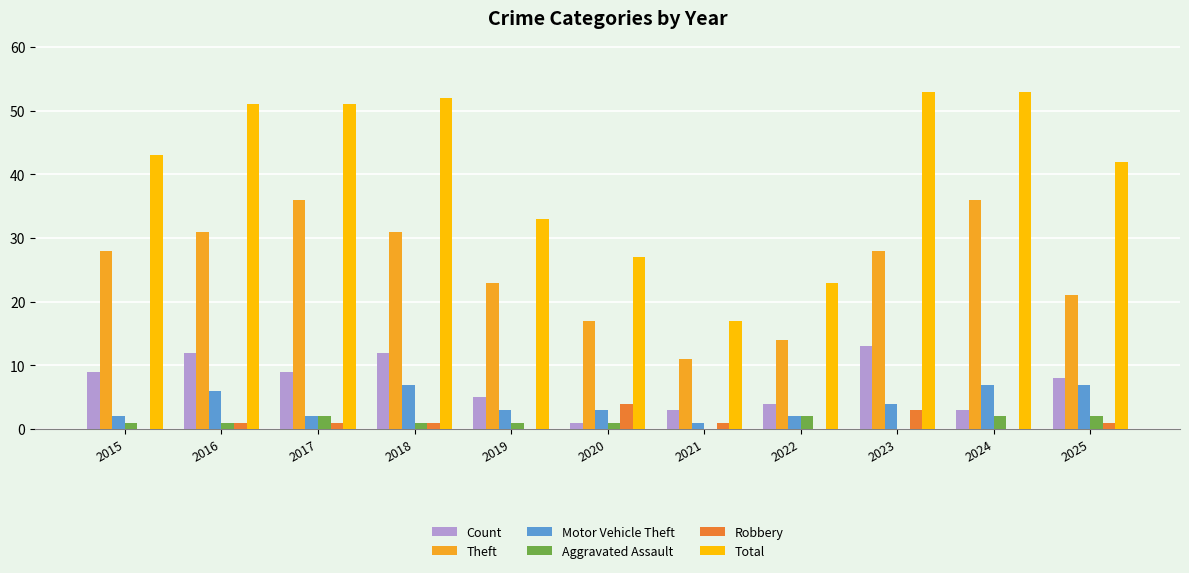

True or false: Aggravated Assault has a value of 1 at 2019.

True